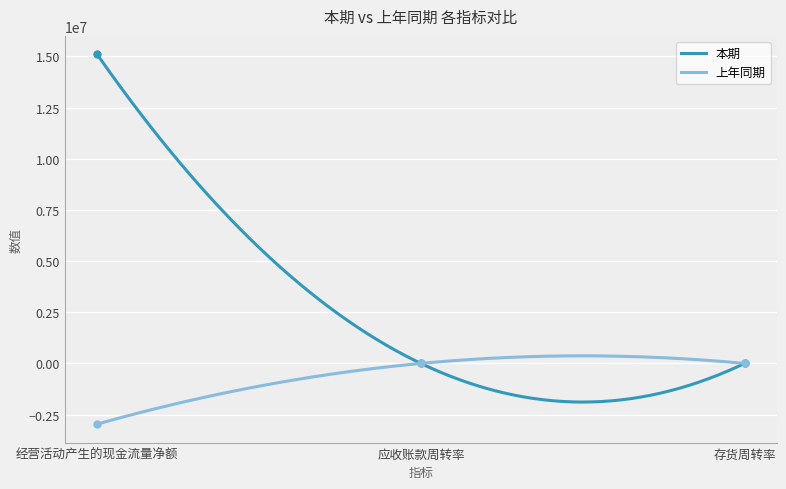

What is the sum of all 本期 values?

15100048.1